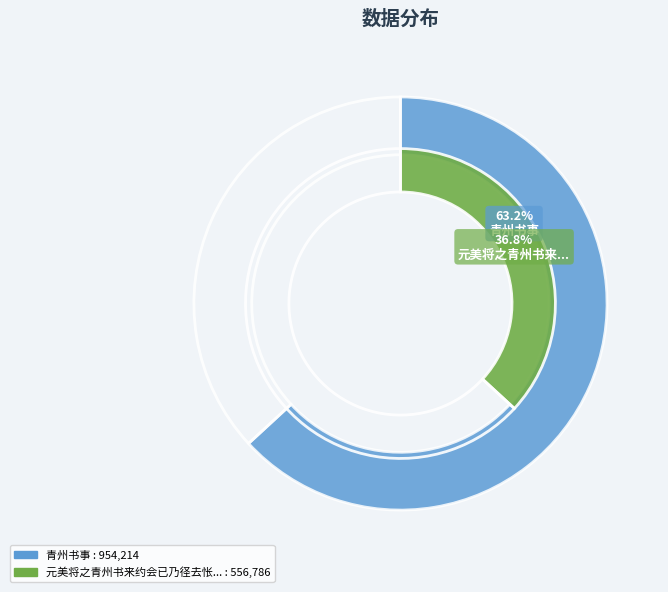

Approximately how many times larger is the value at 青州书事 compared to 元美将之青州书来约会已乃径去怅然动怀爰命同心展笔志恨得寒字?

1.7